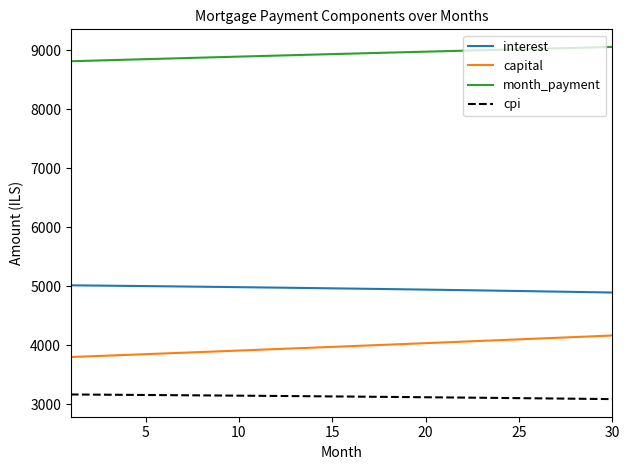

True or false: cpi and month_payment intersect in this chart.

False